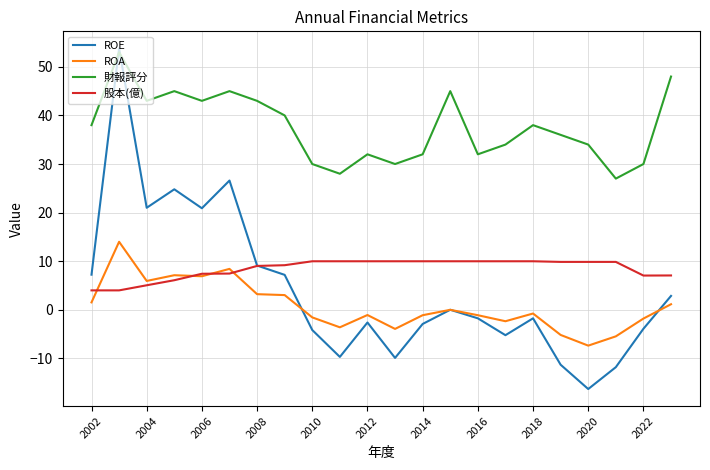

Is this an area chart (filled region under the line)?

No